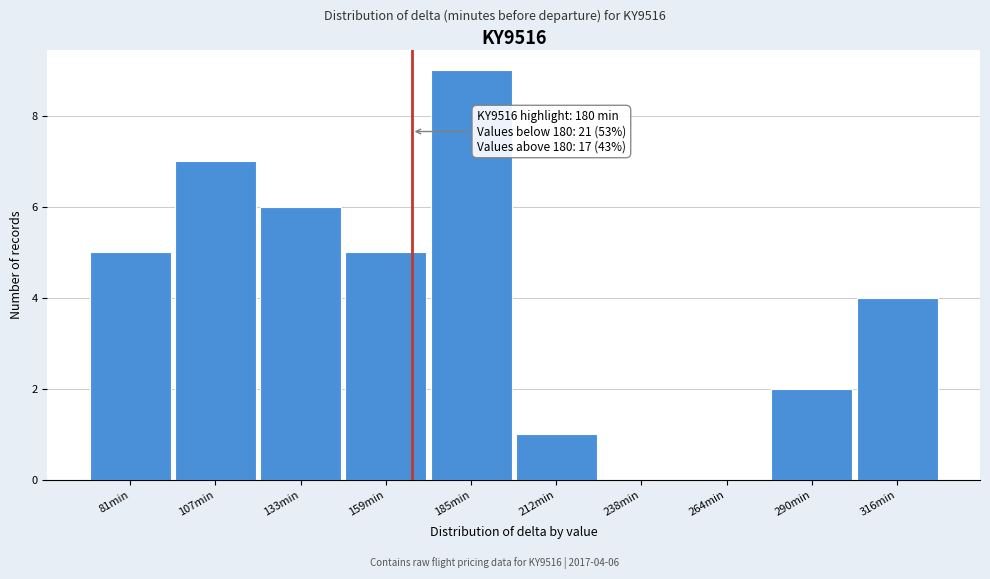

Reading left to right, what are all the values shown in this chart?

81min=5	107min=7	133min=6	159min=5	185min=9	212min=1	238min=0	264min=0	290min=2	316min=4